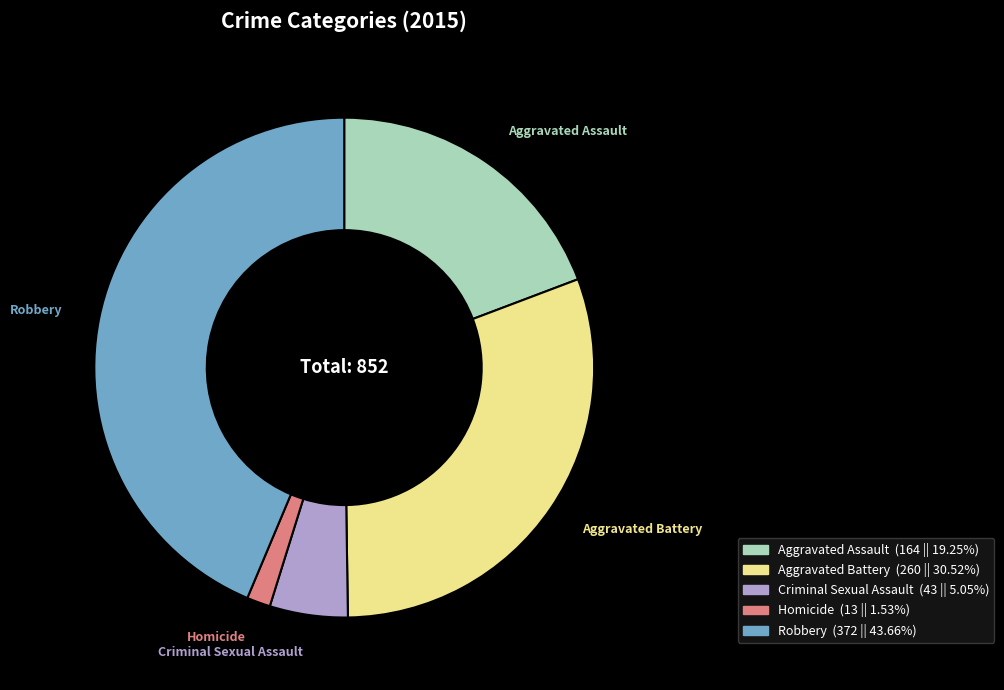

What is the ratio of the value at Criminal Sexual Assault to the value at Homicide?

3.3